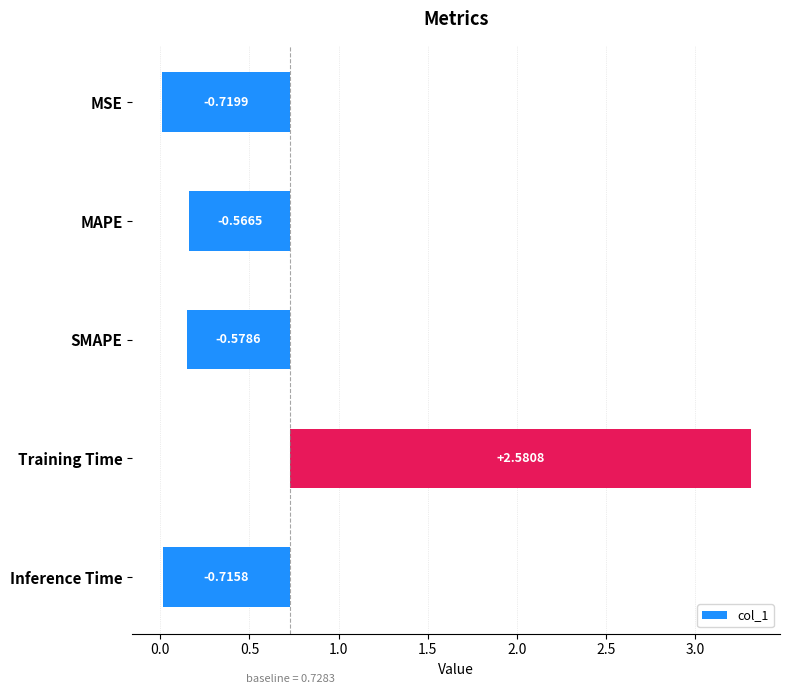

What is the change in value from SMAPE to Training Time?

+3.2